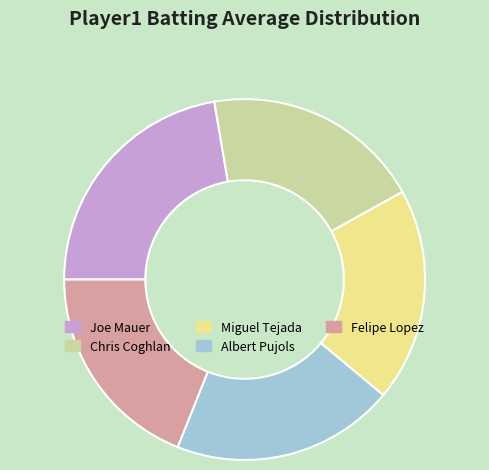

What is the largest slice in the pie chart?

Joe Mauer